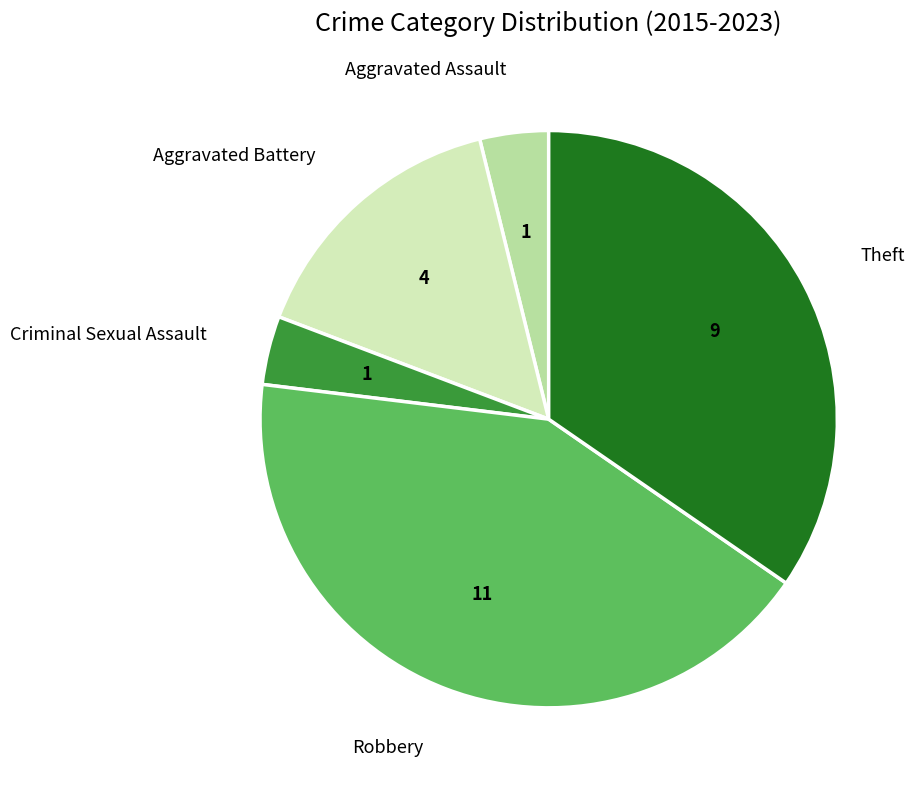

Combined, do Aggravated Battery and Aggravated Assault account for over 50%?

No